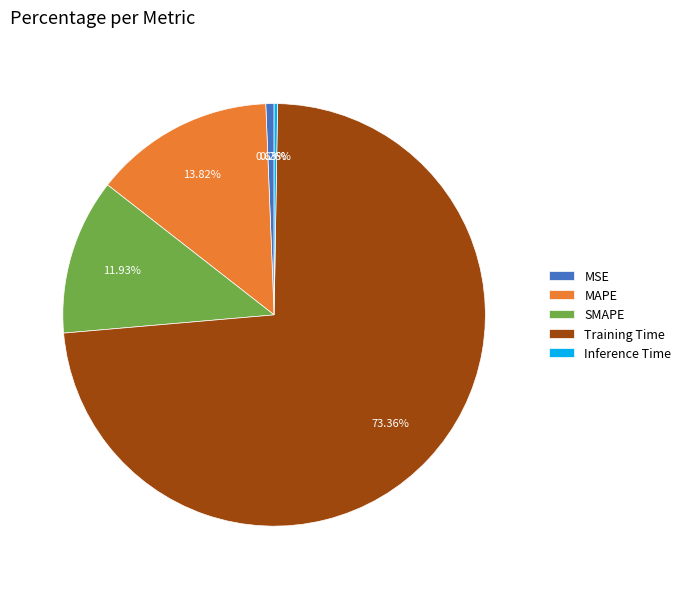

Which category has the biggest portion of the pie?

Training Time